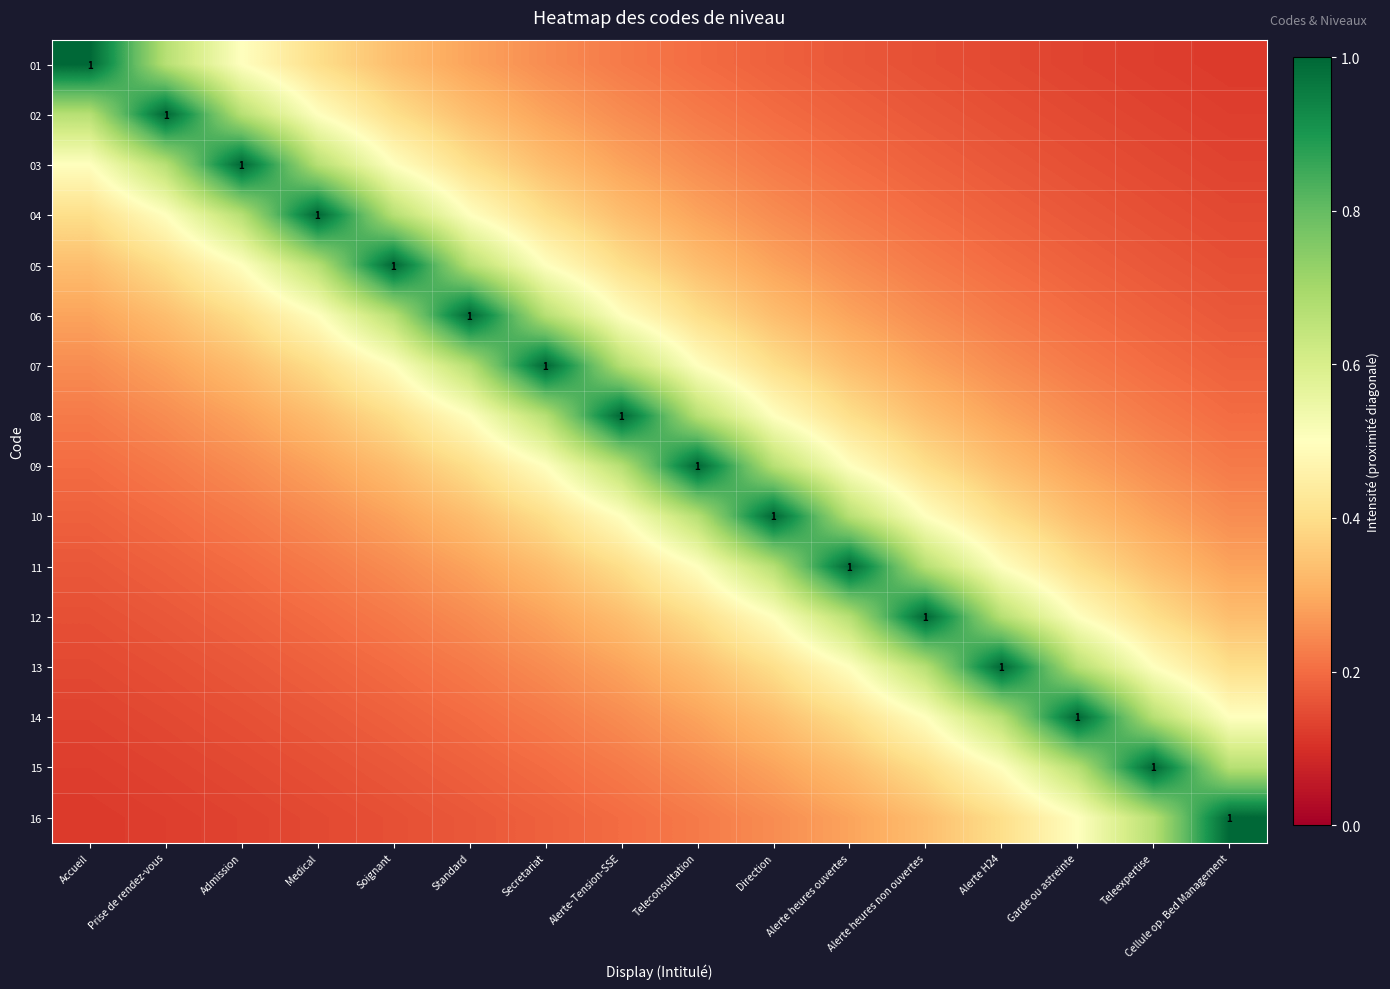

What is the total value across all series at Alerte-Tension-SSE?

6.5